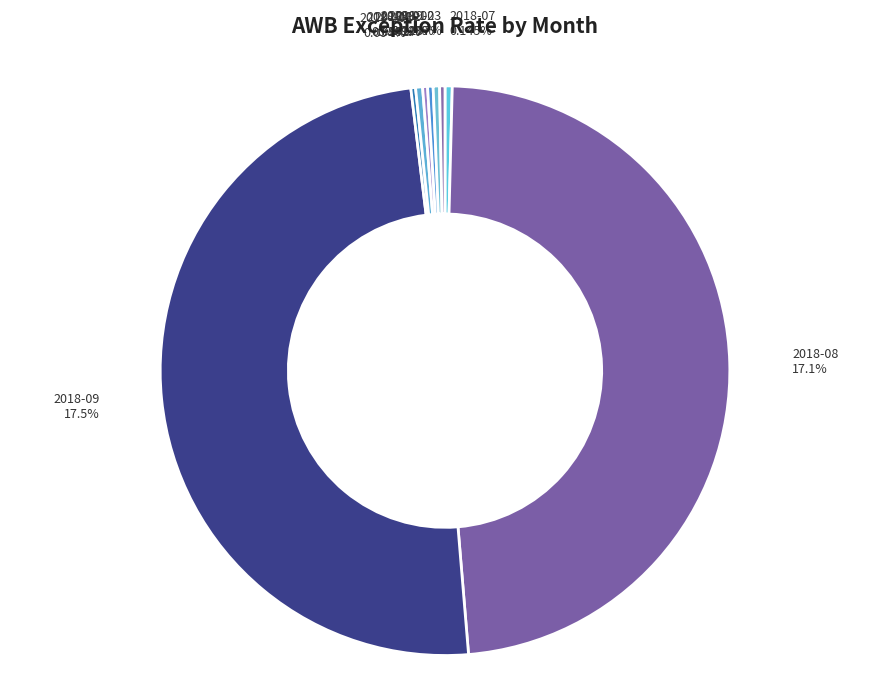

To the nearest percent, what is the difference between the largest and smallest slice percentages?

49%